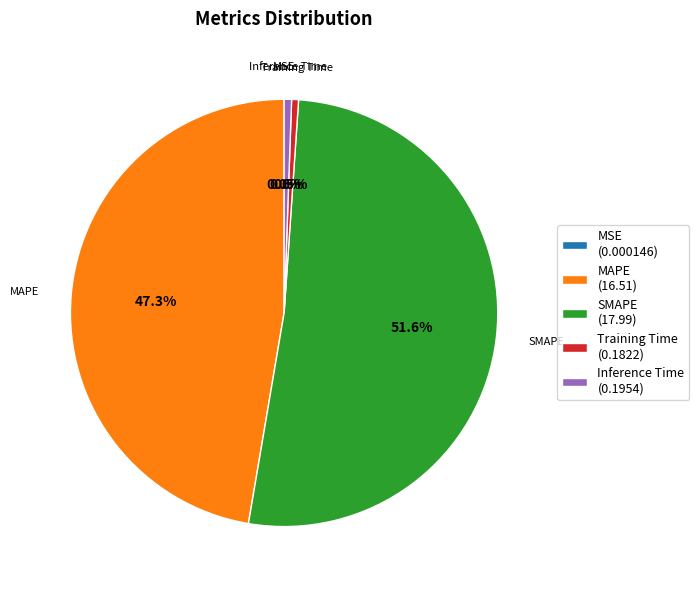

Between SMAPE (17.99) and Training Time (0.1822), which is larger?

SMAPE (17.99)